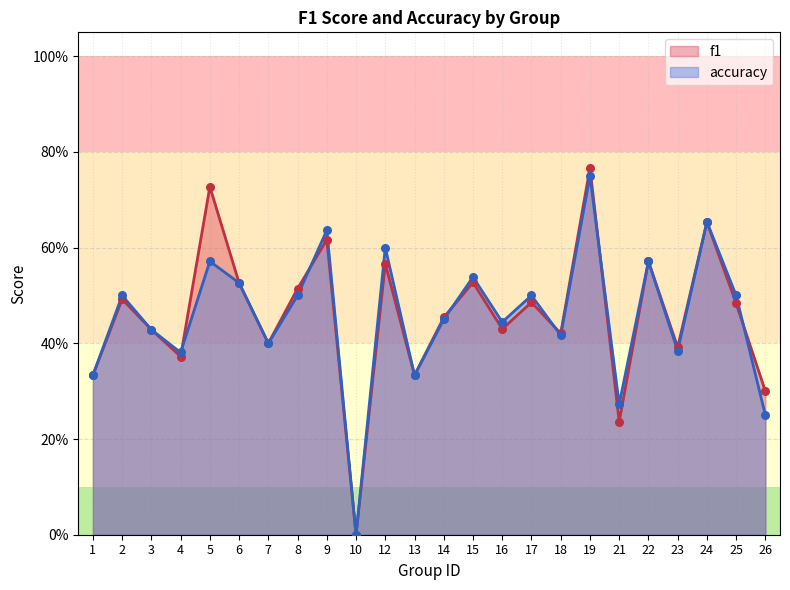

At how many categories does at least one series exceed 0?

23